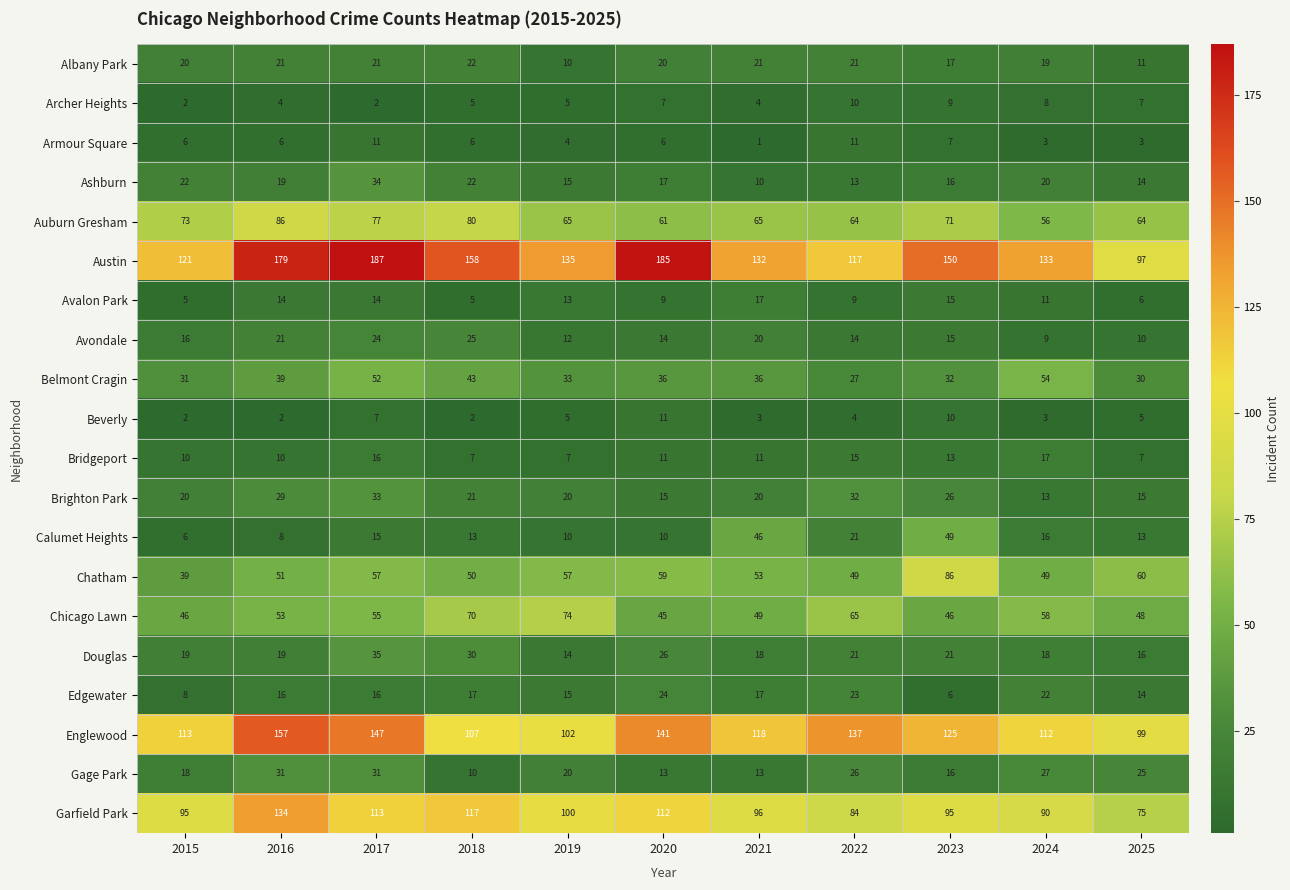

What is the difference between the highest and lowest values at 2023?

144